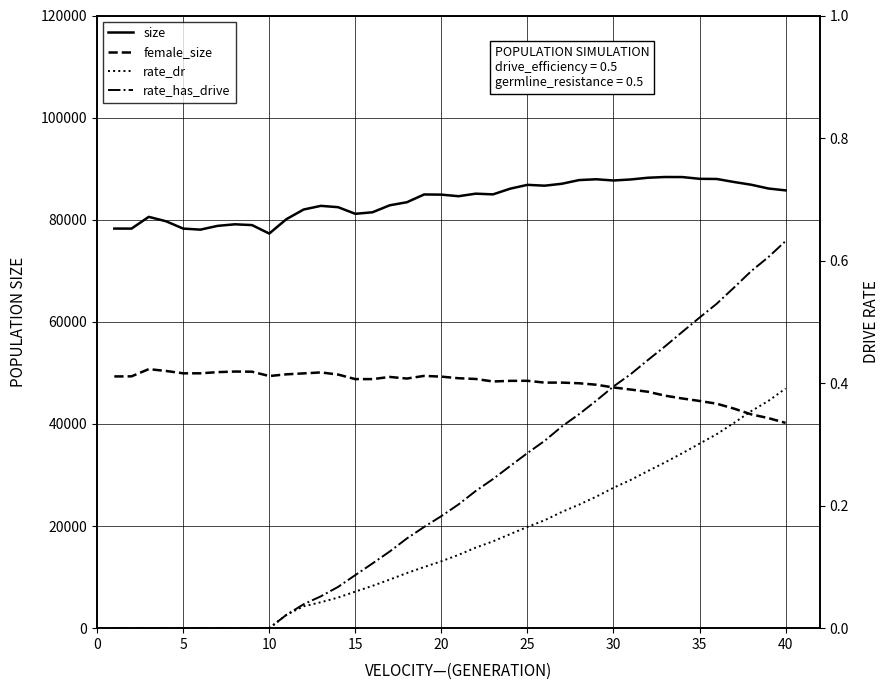

Which series has the widest spread of values?

size